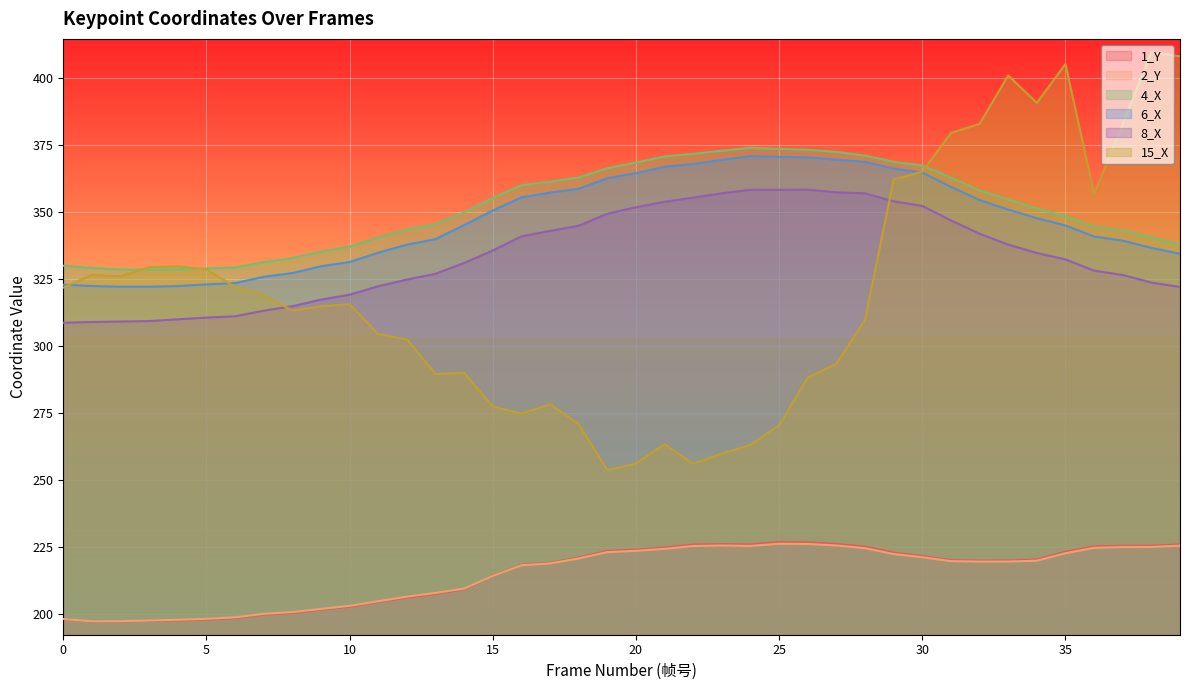

Is the value of 2_Y at 6 greater than the value of 6_X at 3?

No